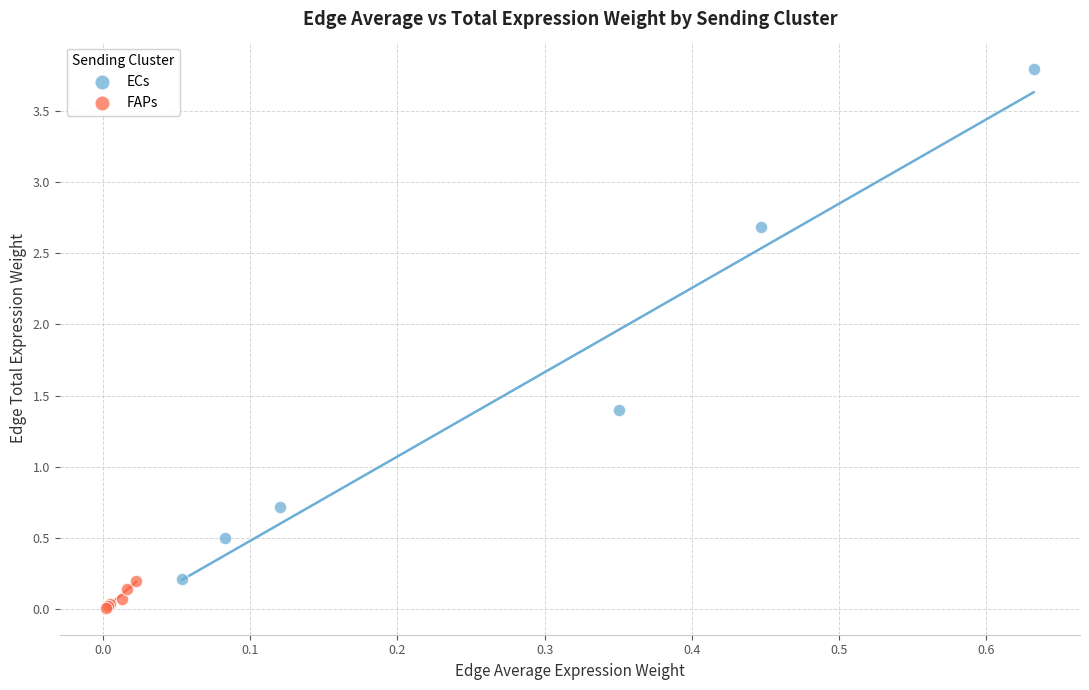

Which series contains the lowest Y value?

FAPs